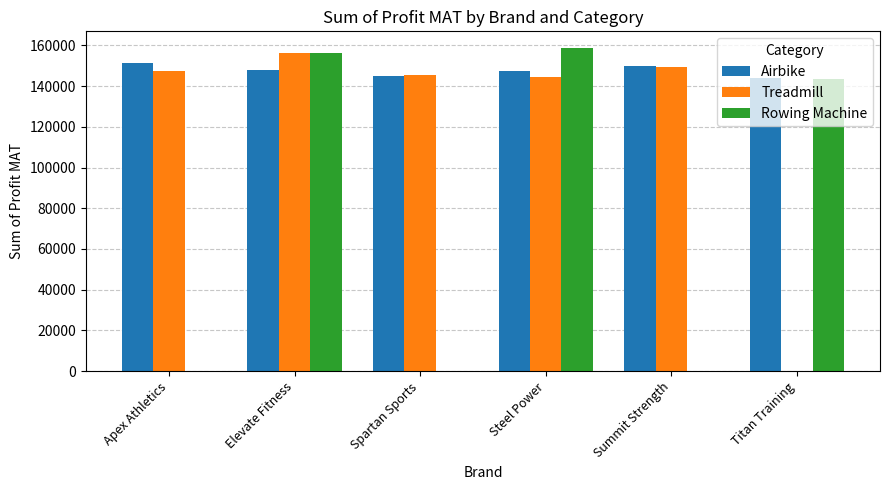

Read the Treadmill value at Steel Power, to the nearest 100.

144400